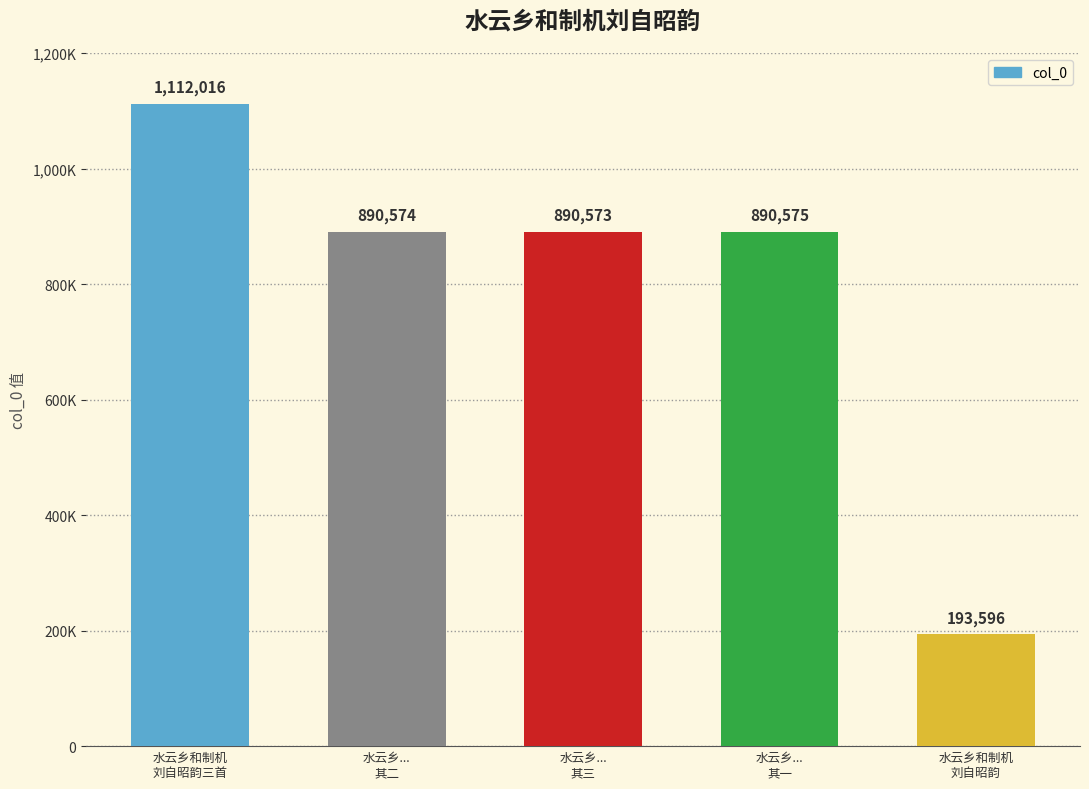

Reading left to right, list all the values displayed in this chart.

1112016	890574	890573	890575	193596